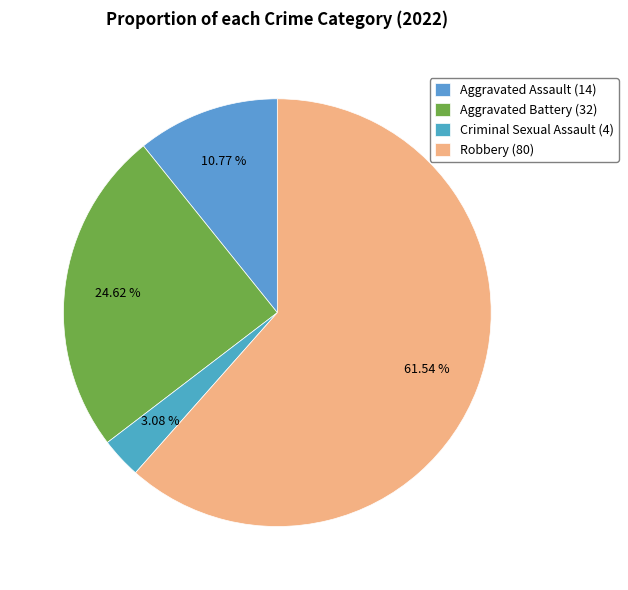

Which slice is the smallest?

Criminal Sexual Assault (4)